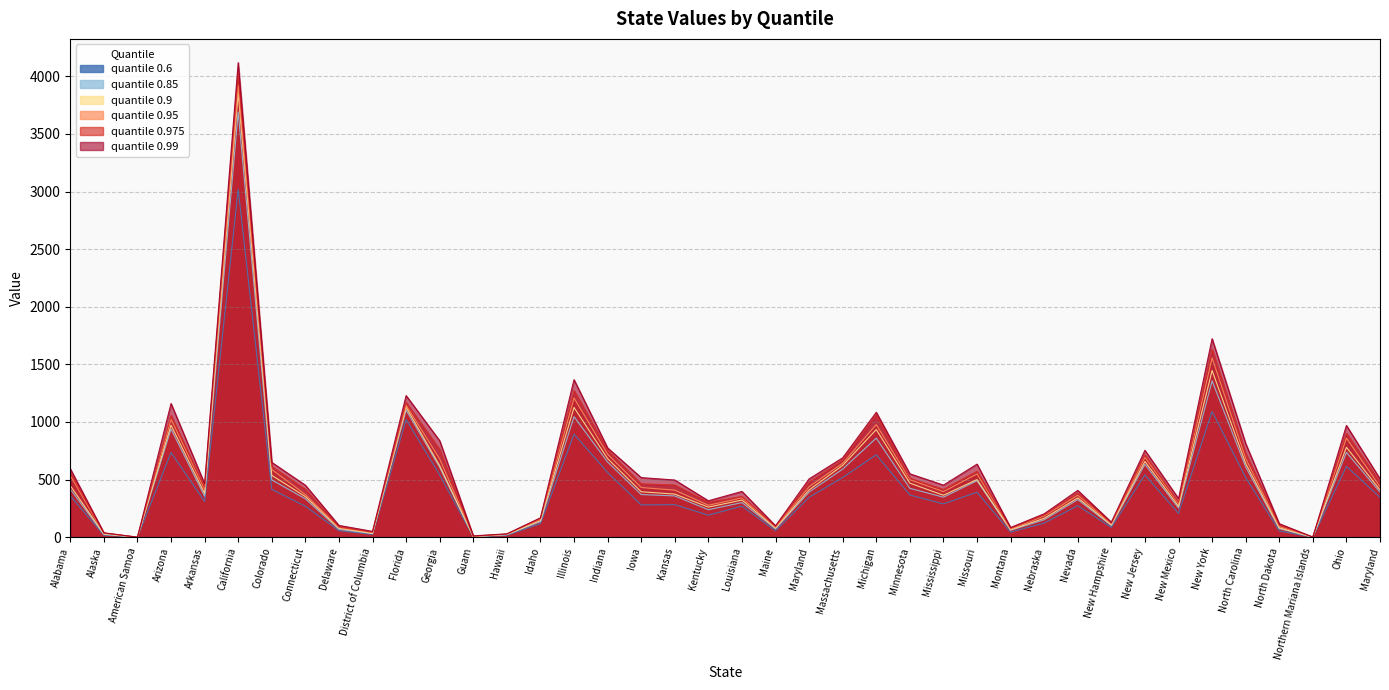

What are all the series names shown in the legend?

quantile 0.6, quantile 0.85, quantile 0.9, quantile 0.95, quantile 0.975, quantile 0.99